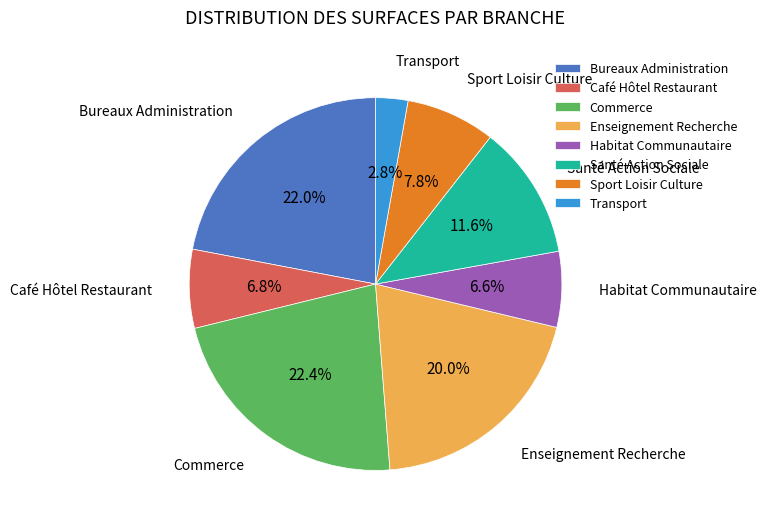

What percentage is the Habitat Communautaire slice, to the nearest percent?

7%